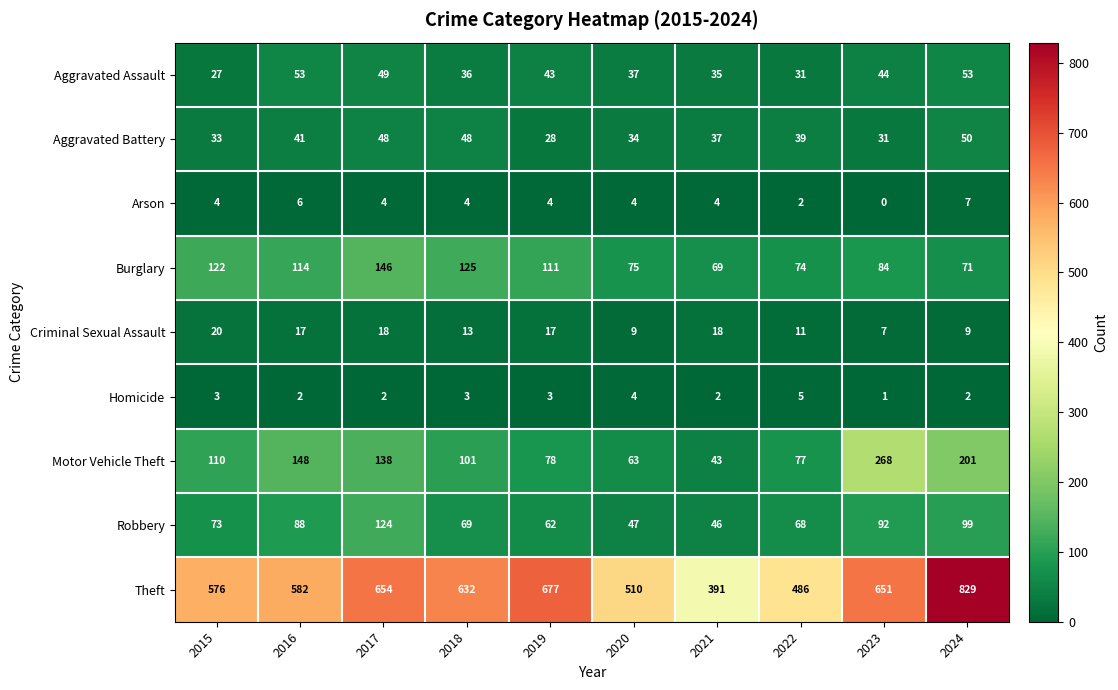

What is the minimum value for Aggravated Battery?

28